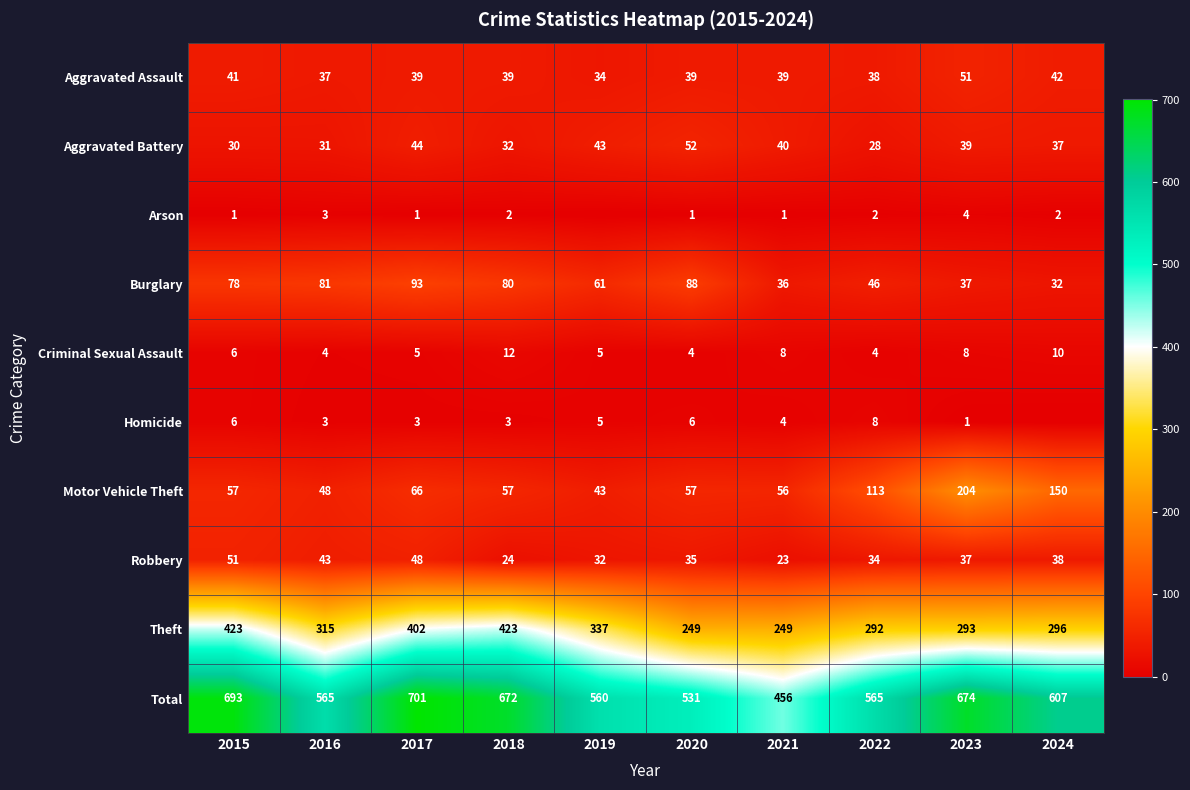

List the labels in order of Homicide value, largest first.

2022, 2015, 2020, 2019, 2021, 2016, 2017, 2018, 2023, 2024